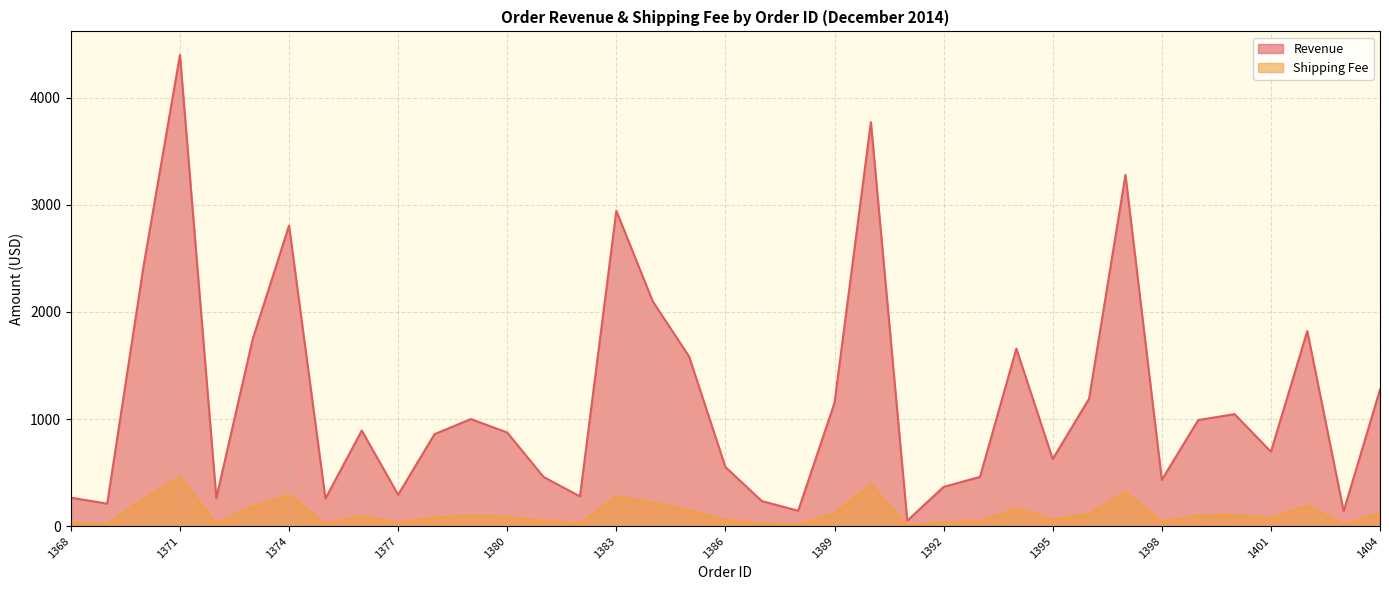

True or false: Revenue has more than 0 points higher than both neighbors.

True